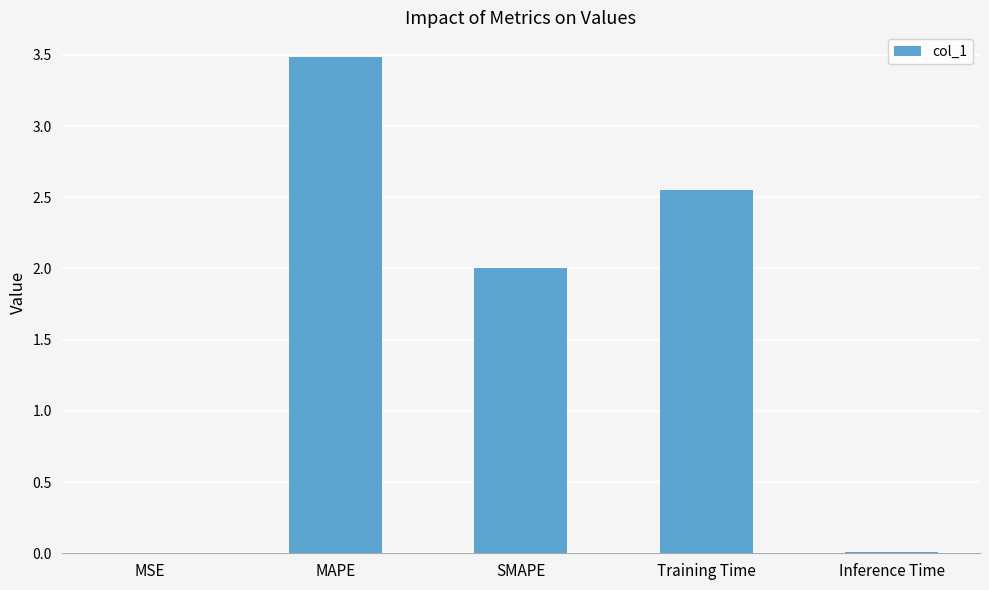

How many distinct data groups are displayed?

1